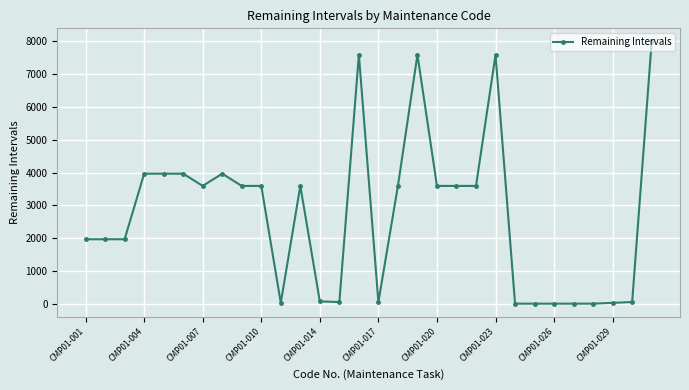

What is the greatest value displayed?

8000